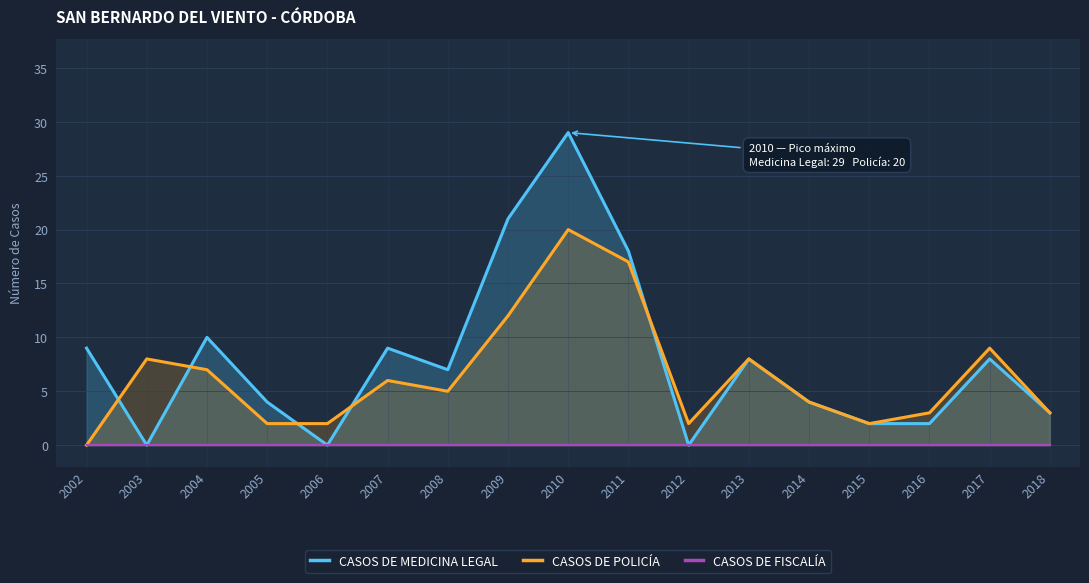

Reading left to right, extract all data points from this chart.

CASOS DE MEDICINA LEGAL: 9	0	10	4	0	9	7	21	29	18	0	8	4	2	2	8	3
CASOS DE POLICÍA: 0	8	7	2	2	6	5	12	20	17	2	8	4	2	3	9	3
CASOS DE FISCALÍA: 0	0	0	0	0	0	0	0	0	0	0	0	0	0	0	0	0